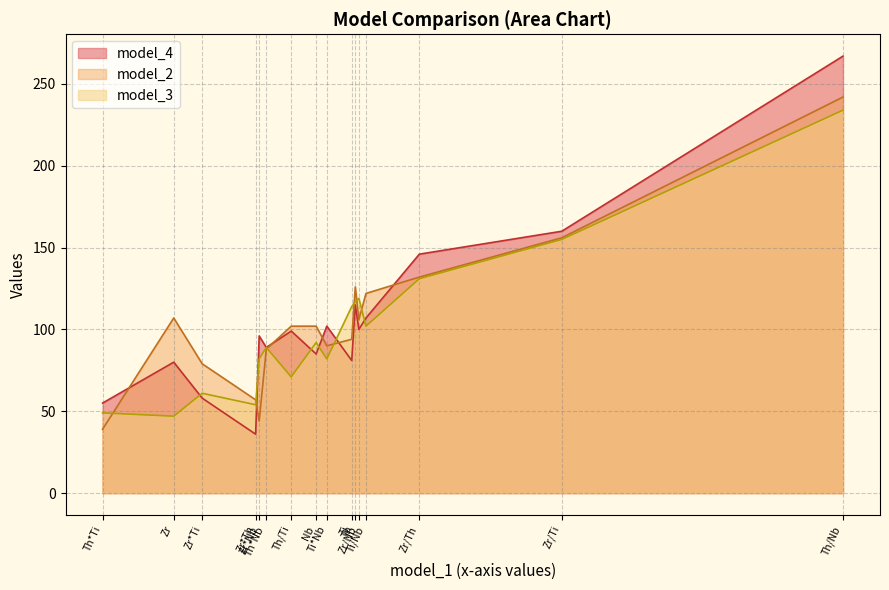

How many data points does each series have?

16